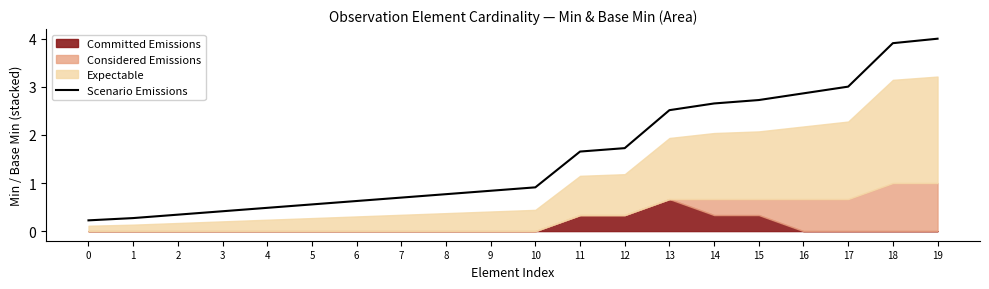

Read the value at 14.

2.7